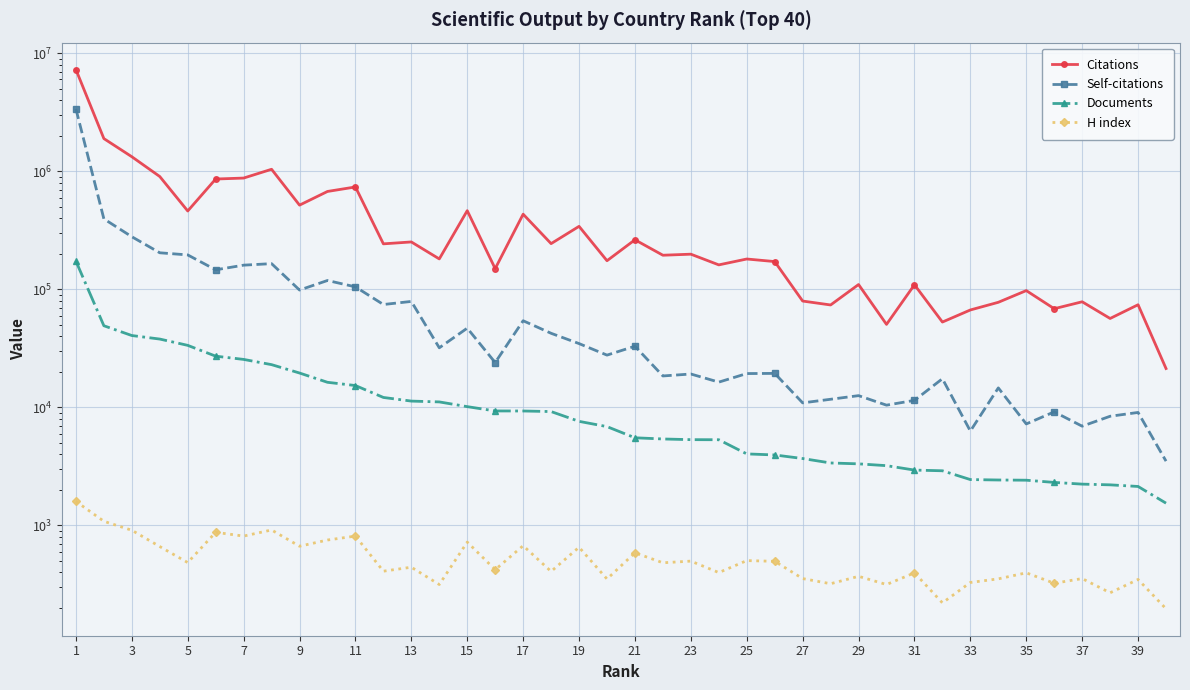

At which category is the sum across all series the highest?

1